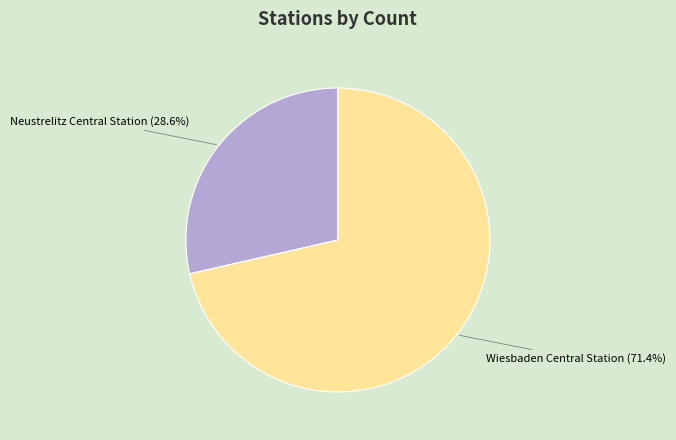

To the nearest percent, what is the difference between the largest and smallest slice percentages?

43%